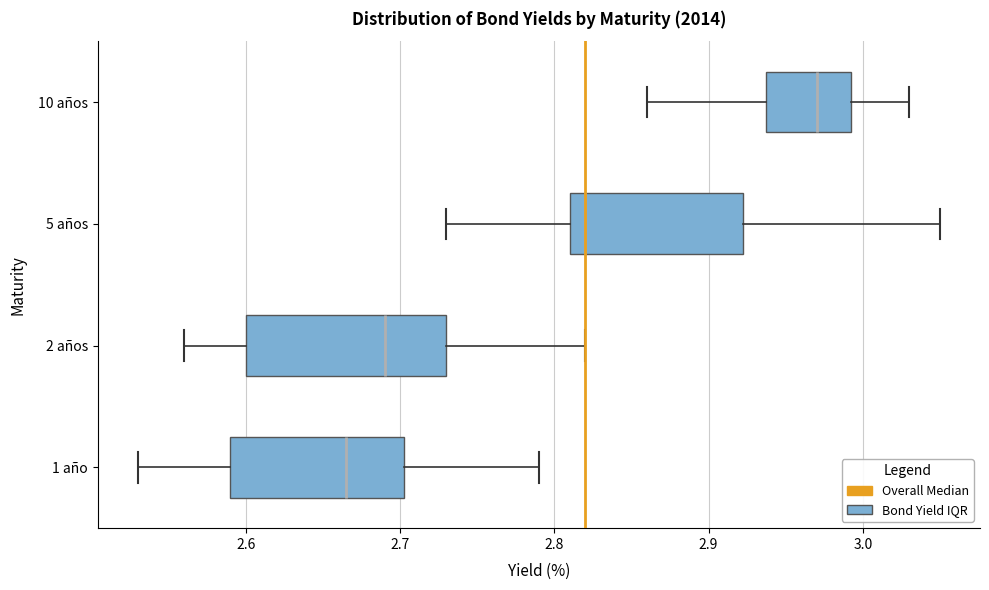

Reading bottom to top, read every box against the x-axis: the position of its median line, the range the box covers, and the ends of its whiskers. The values are not printed on the chart, so give them approximately, as read against the axis.

1 año: median 2.67, box 2.59 to 2.70, whiskers 2.53 to 2.79
2 años: median 2.69, box 2.60 to 2.73, whiskers 2.56 to 2.82
5 años: median 2.82, box 2.81 to 2.92, whiskers 2.73 to 3.05
10 años: median 2.97, box 2.94 to 2.99, whiskers 2.86 to 3.03